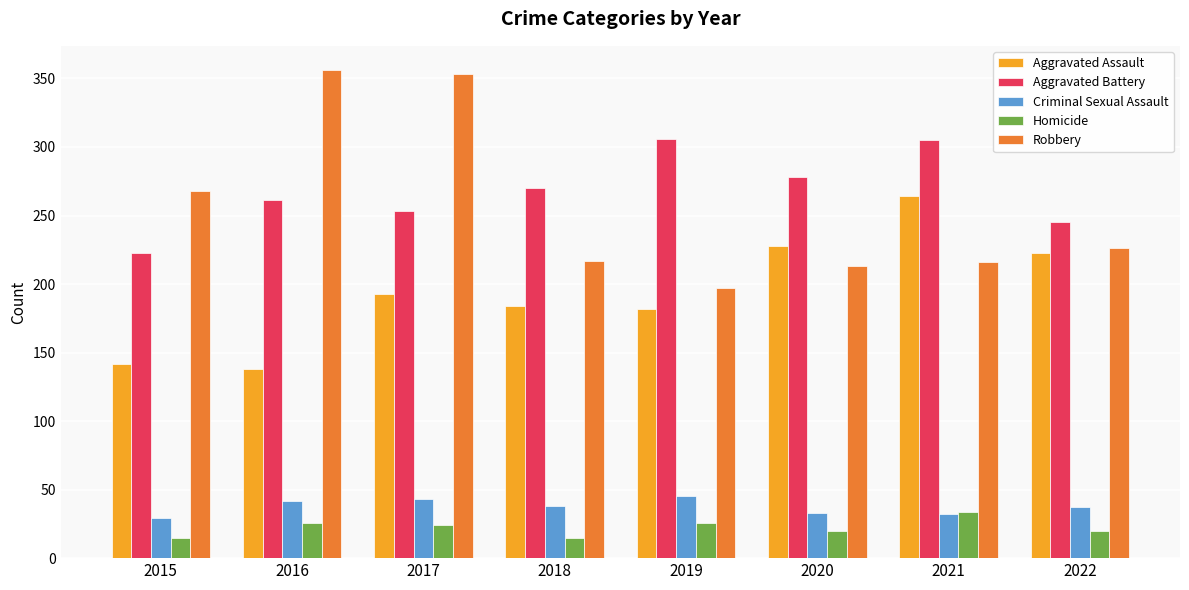

What is the lowest value of the Aggravated Assault series?

138